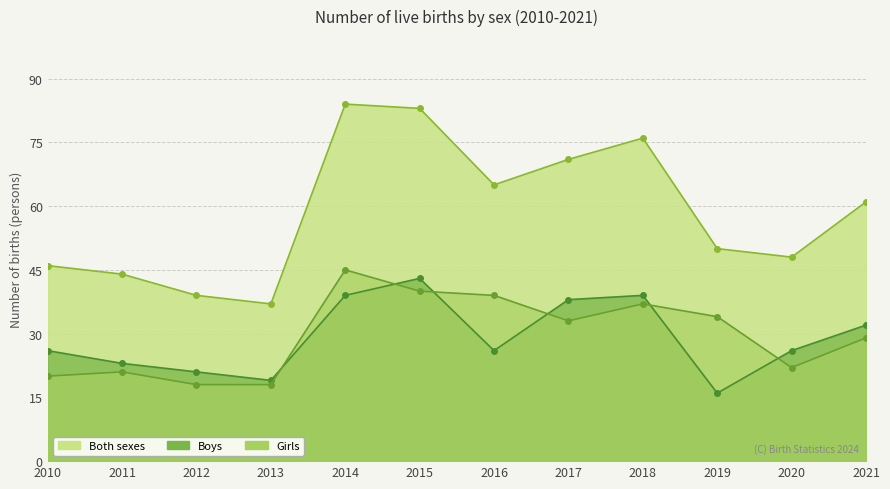

What is the highest value of the Boys series?

43